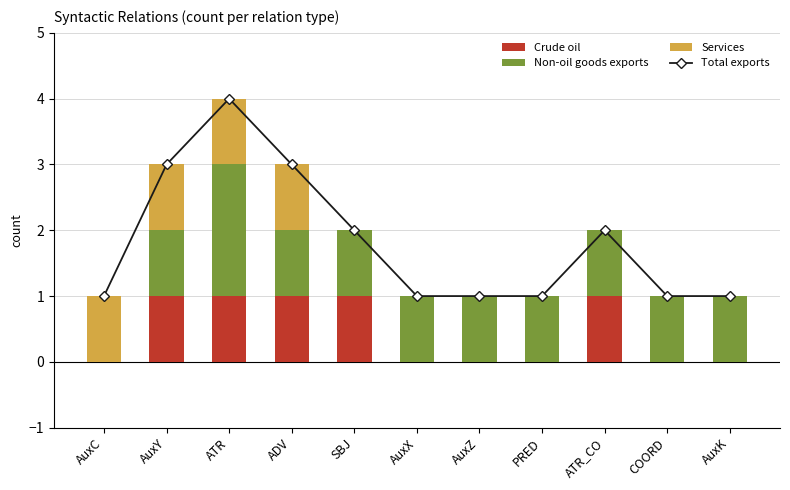

Count the number of data series in this chart.

4